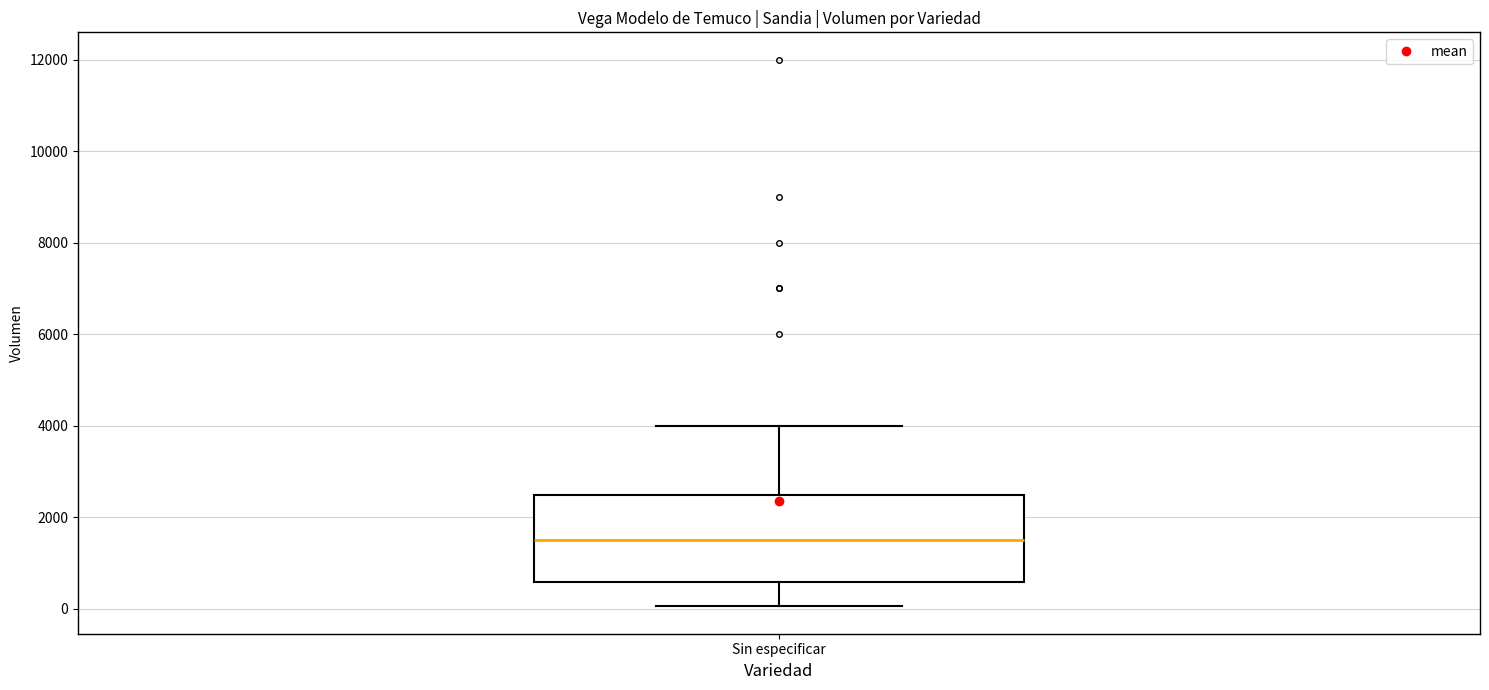

Read this box plot against the y-axis: the position of the median line, the range covered by the box, and the ends of both whiskers. The values are not printed on the chart, so give them approximately, as read against the axis.

median 1600, box 600 to 2400, whiskers 0 to 4000